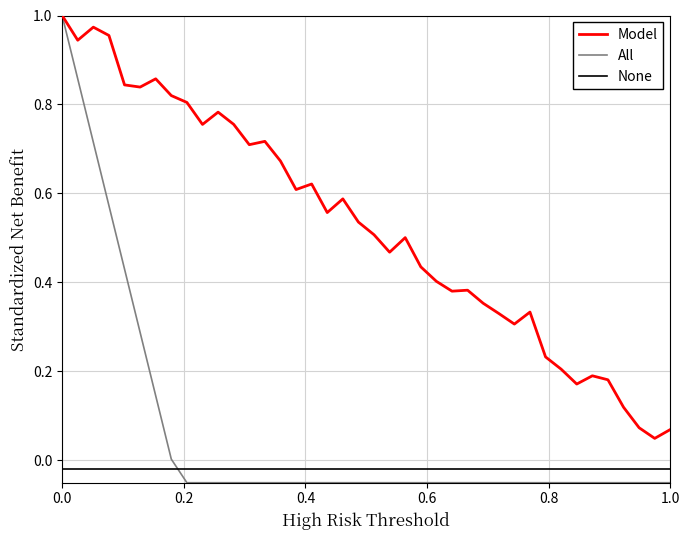

What are all the series names shown in the legend?

Model, All, None